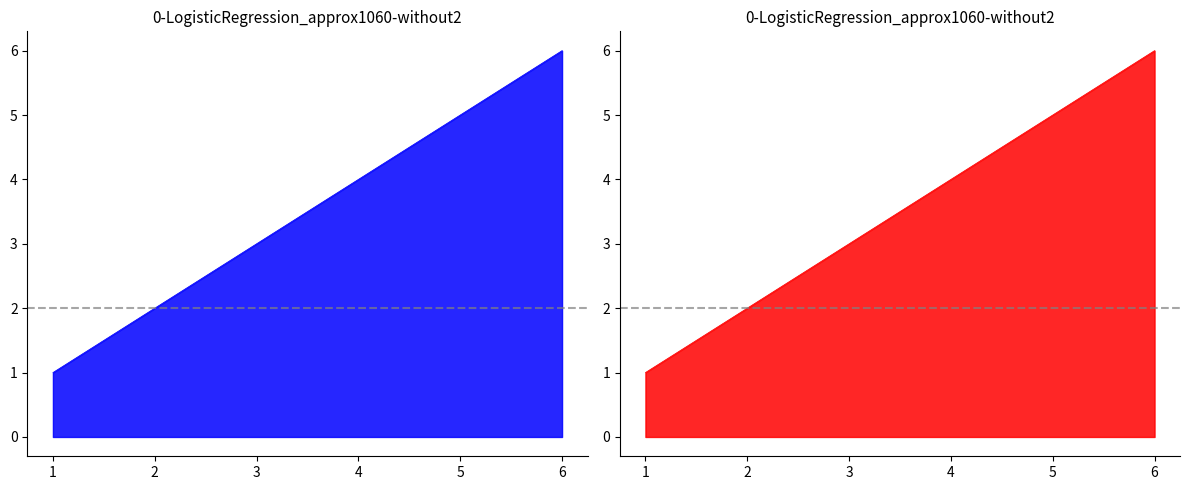

What is the difference between the values at 2 and 6?

4